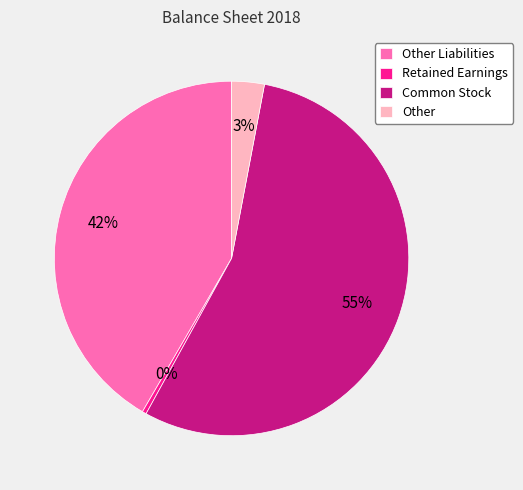

What is the largest slice in the pie chart?

Common Stock